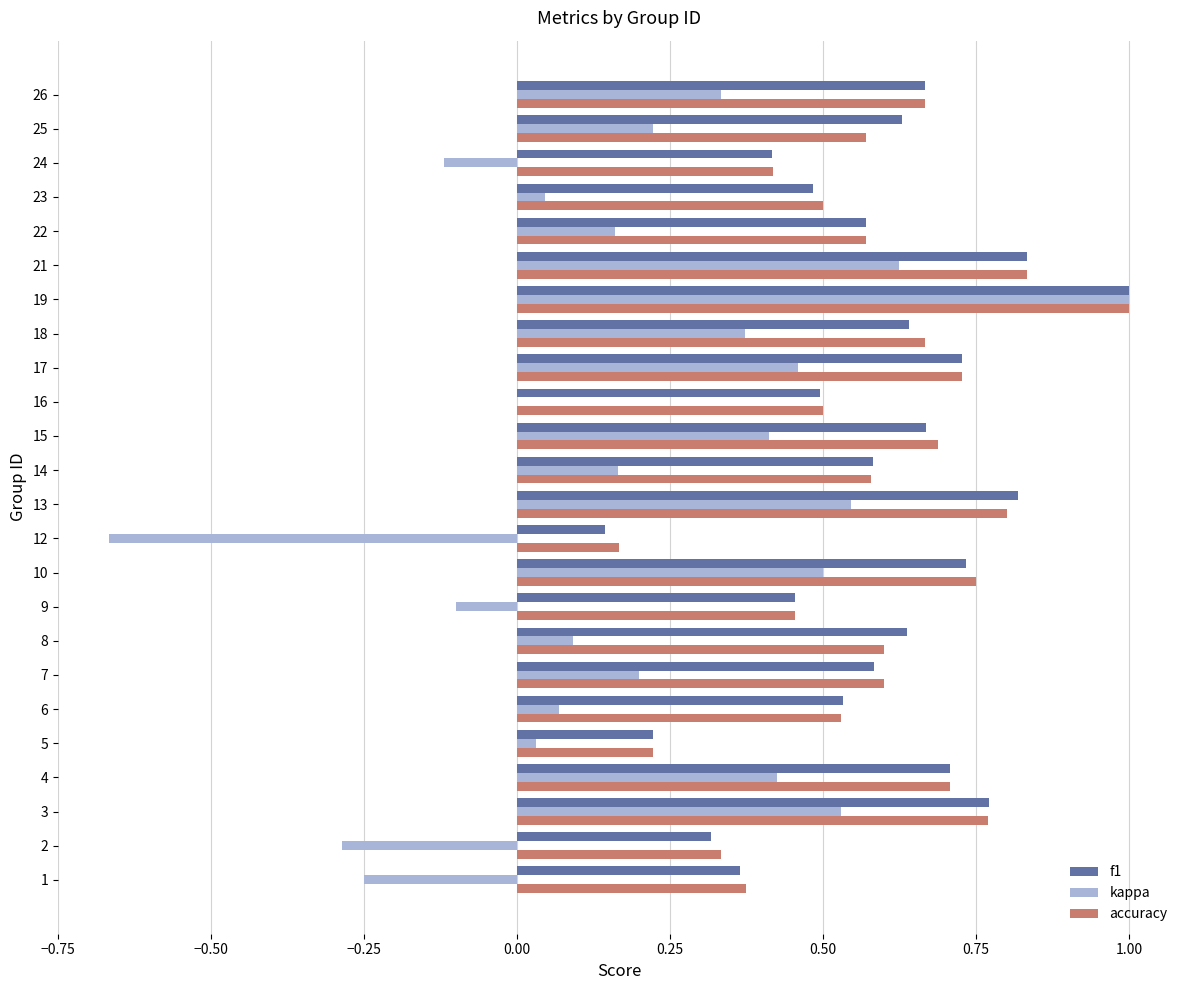

Is it true that f1 equals 0.4 at 24?

True